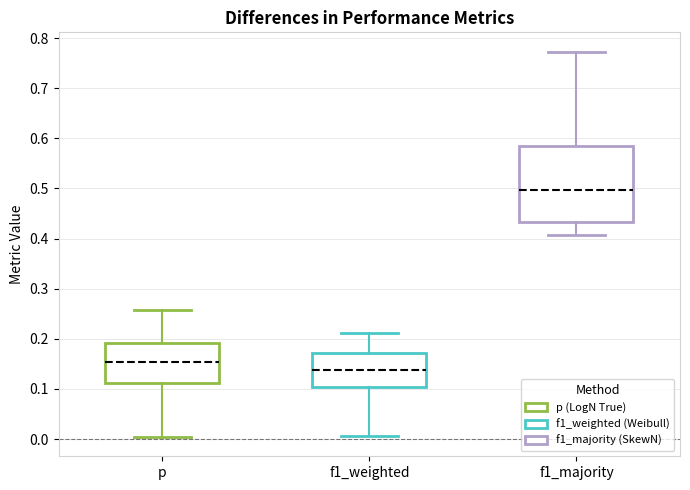

Reading left to right, read every box against the y-axis: the position of its median line, the range the box covers, and the ends of its whiskers. The values are not printed on the chart, so give them approximately, as read against the axis.

p: median 0.15, box 0.11 to 0.19, whiskers 0.00 to 0.26
f1_weighted: median 0.14, box 0.10 to 0.17, whiskers 0.01 to 0.21
f1_majority: median 0.50, box 0.43 to 0.58, whiskers 0.41 to 0.77